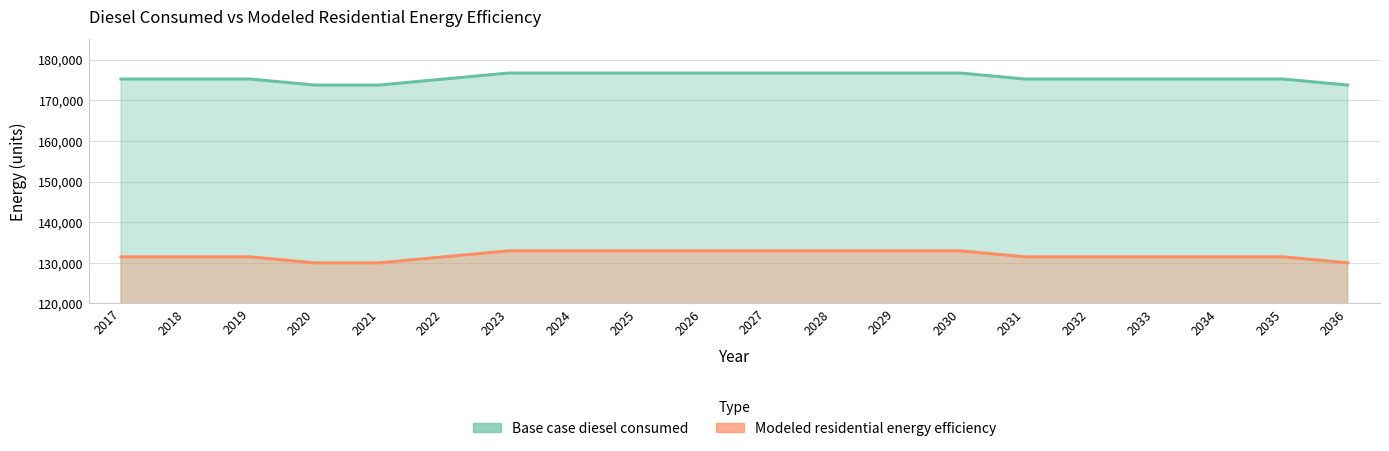

What is the highest value of the Base case diesel consumed series?

132952.8